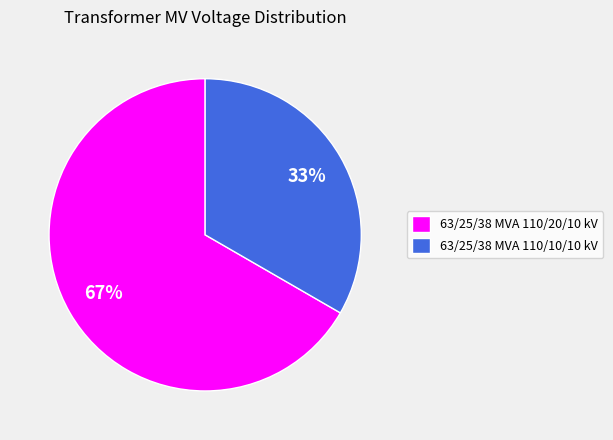

Which category has the biggest portion of the pie?

63/25/38 MVA 110/20/10 kV